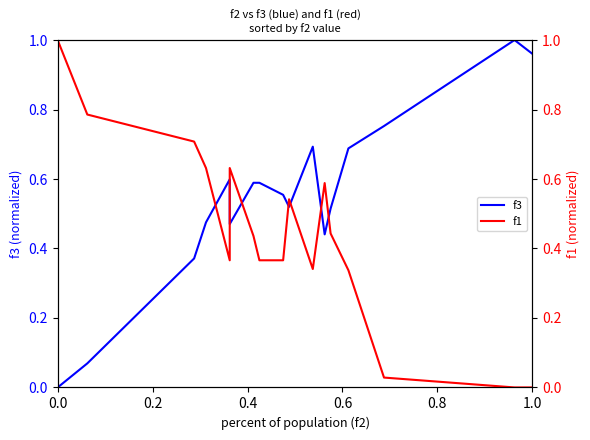

Which series has the largest total across all categories?

f3